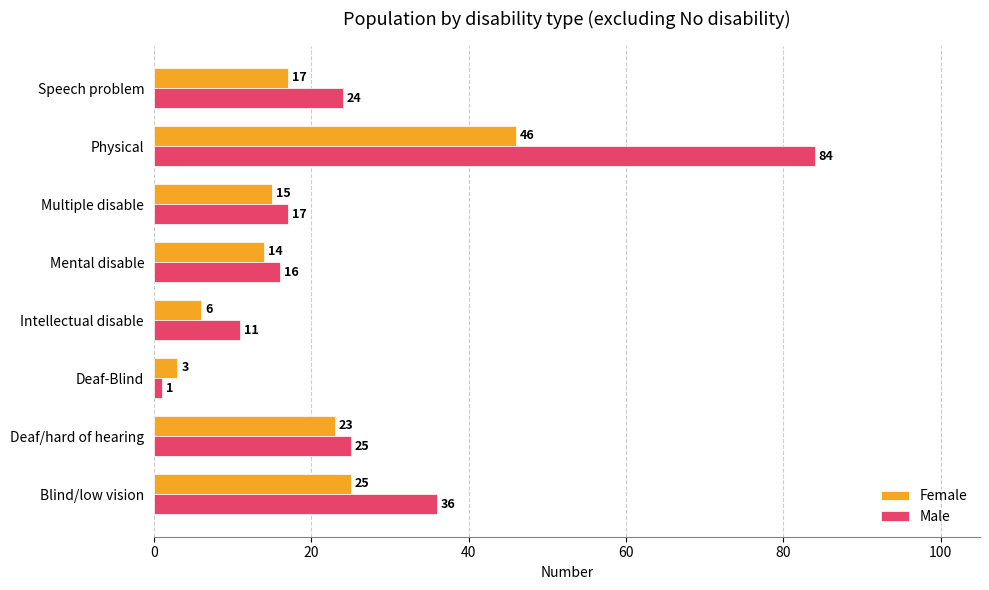

Is the value of Male at Deaf-Blind greater than the value of Female at Deaf-Blind?

No